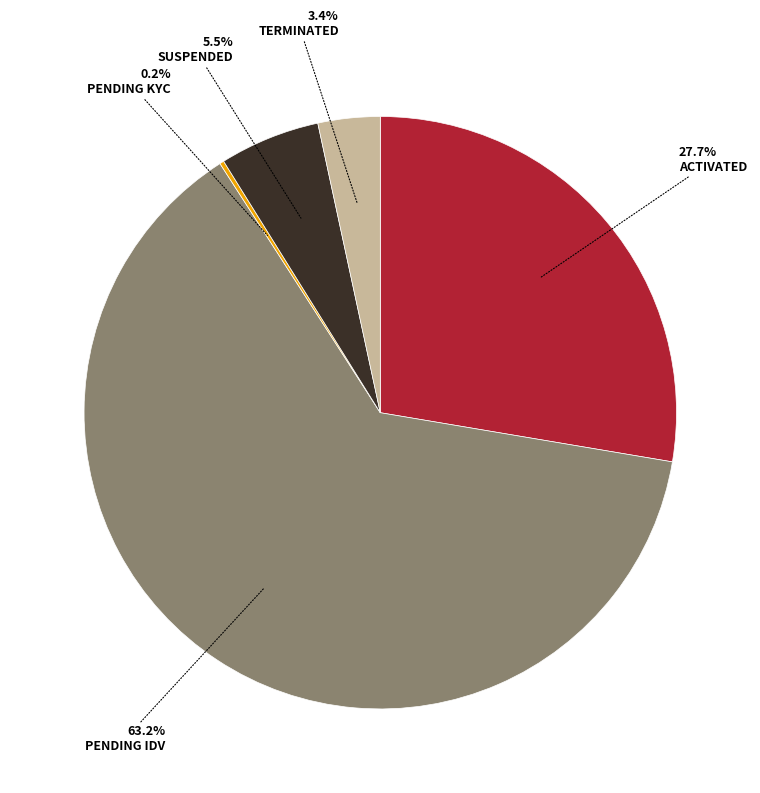

Does any single category account for the majority?

Yes